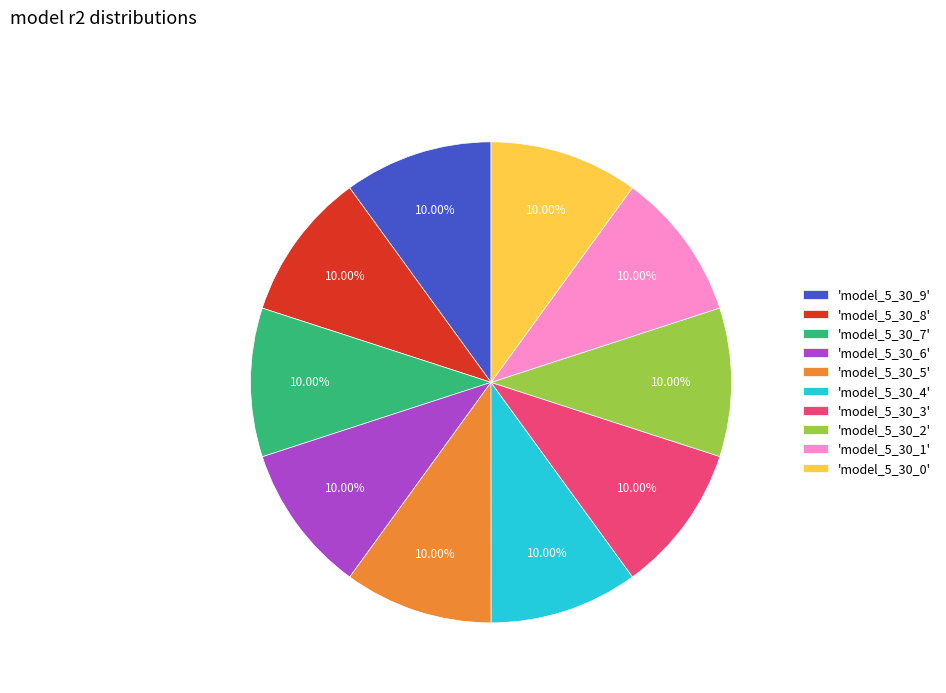

Is there a majority slice in this chart?

No